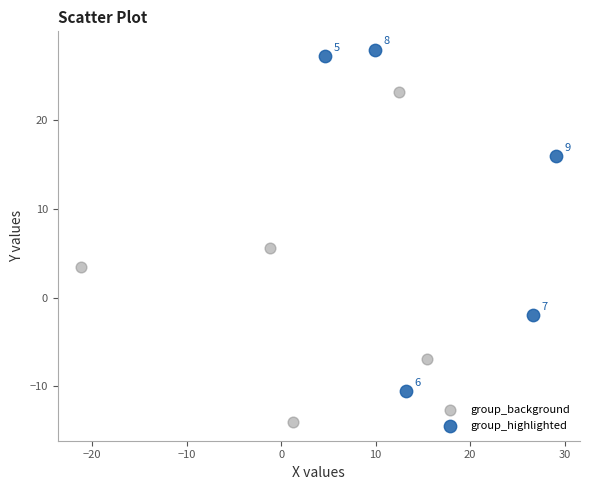

Which series has the widest spread of Y values?

group_highlighted